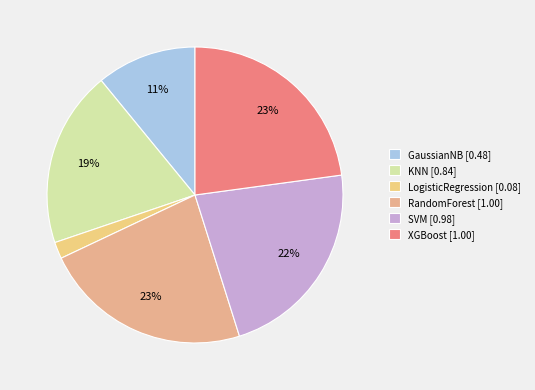

Is there any slice that represents more than half of the pie?

No